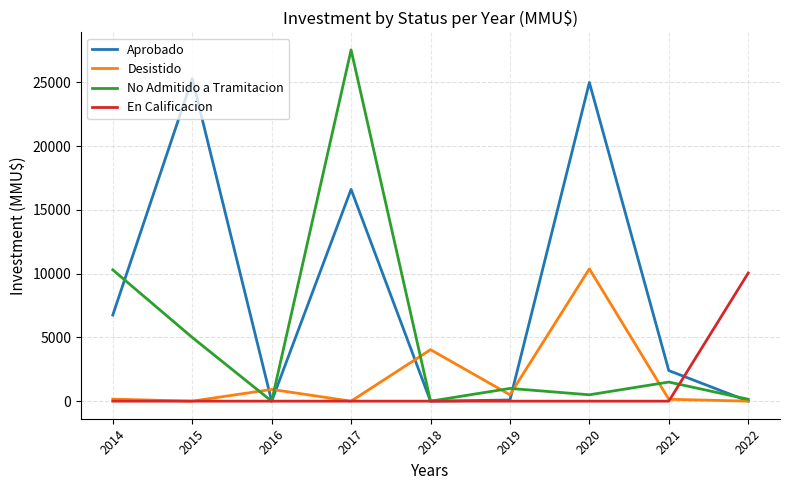

Between 2015 and 2016, which series saw the biggest shift?

Aprobado